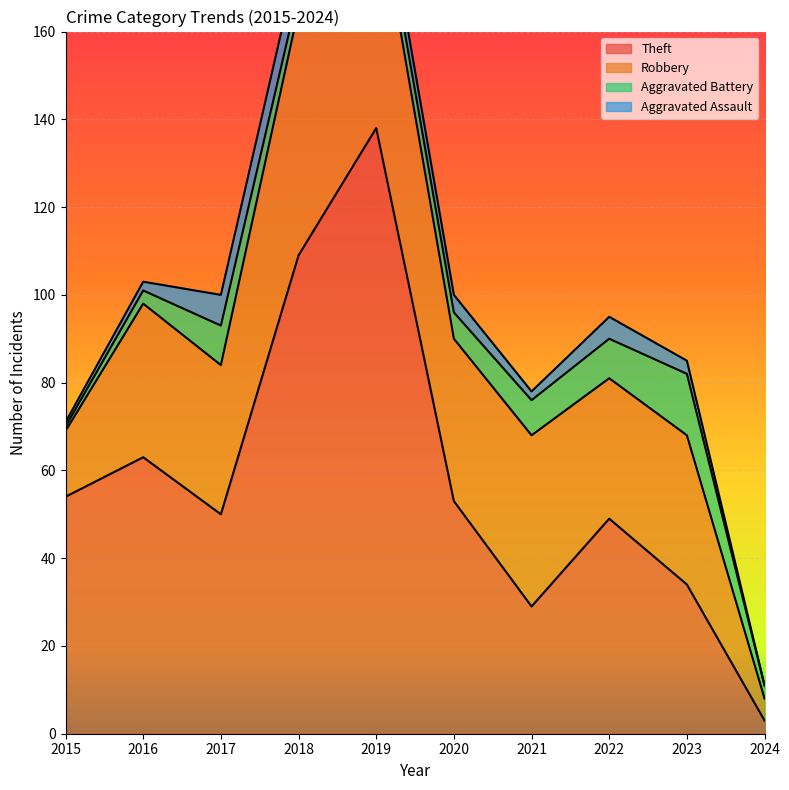

What is the value of the Aggravated Battery point at the 8th from the left?

9